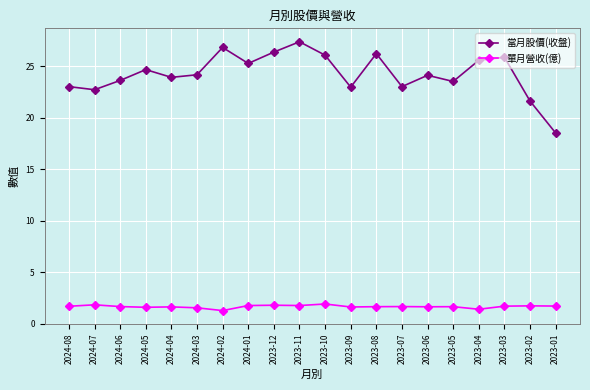

Rank the series at 2023-04 from highest to lowest value.

當月股價(收盤), 單月營收(億)